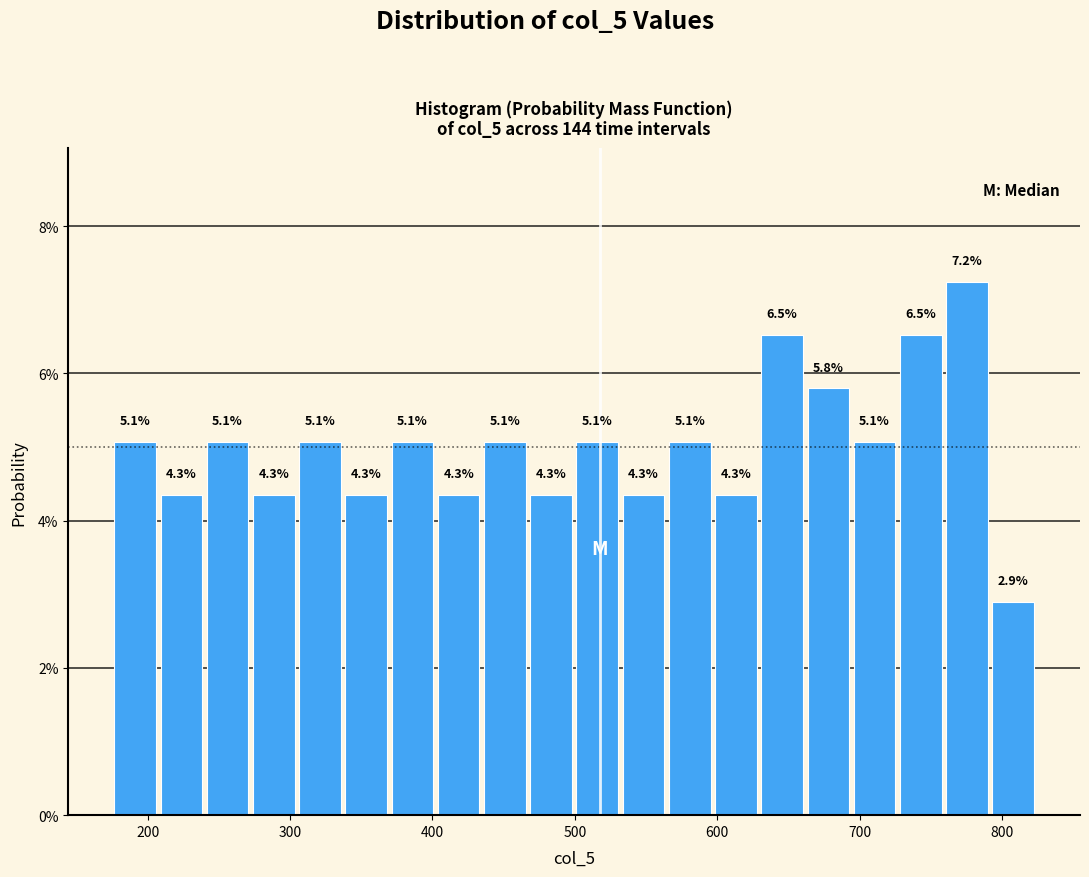

Read against the x-axis, roughly where is the centre of the tallest bar?

780